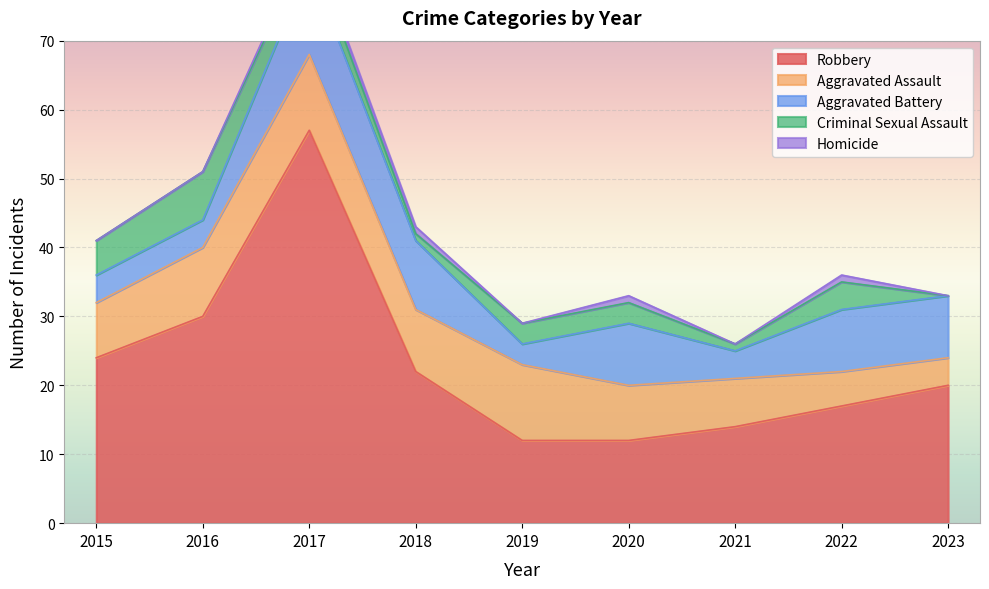

Count the number of data series in this chart.

5